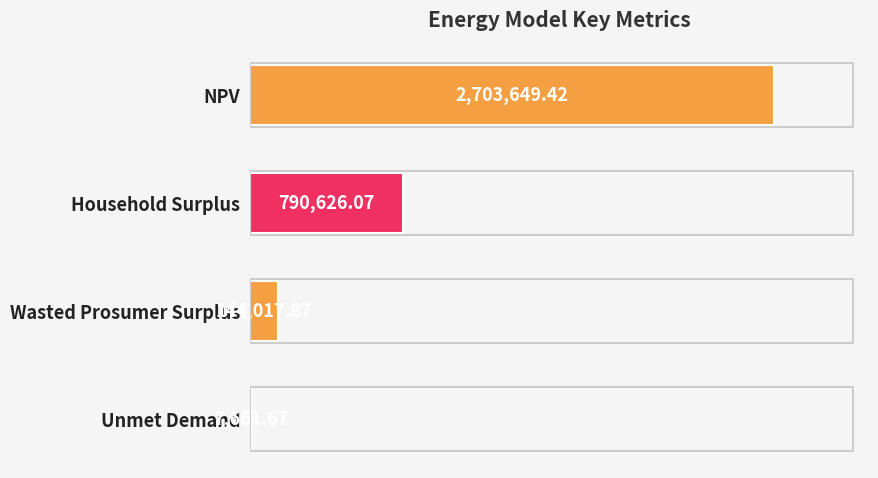

What is the sum of the values at NPV and Wasted Prosumer Surplus?

2847667.3